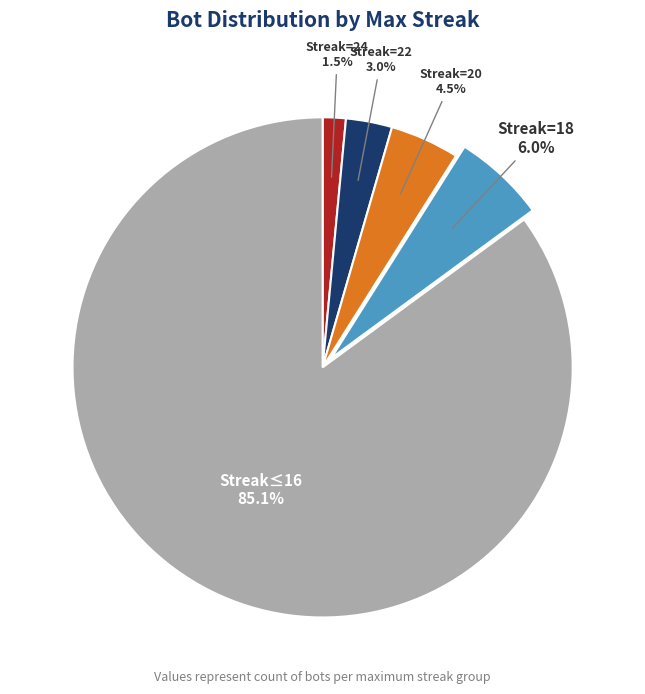

Is there a majority slice in this chart?

Yes